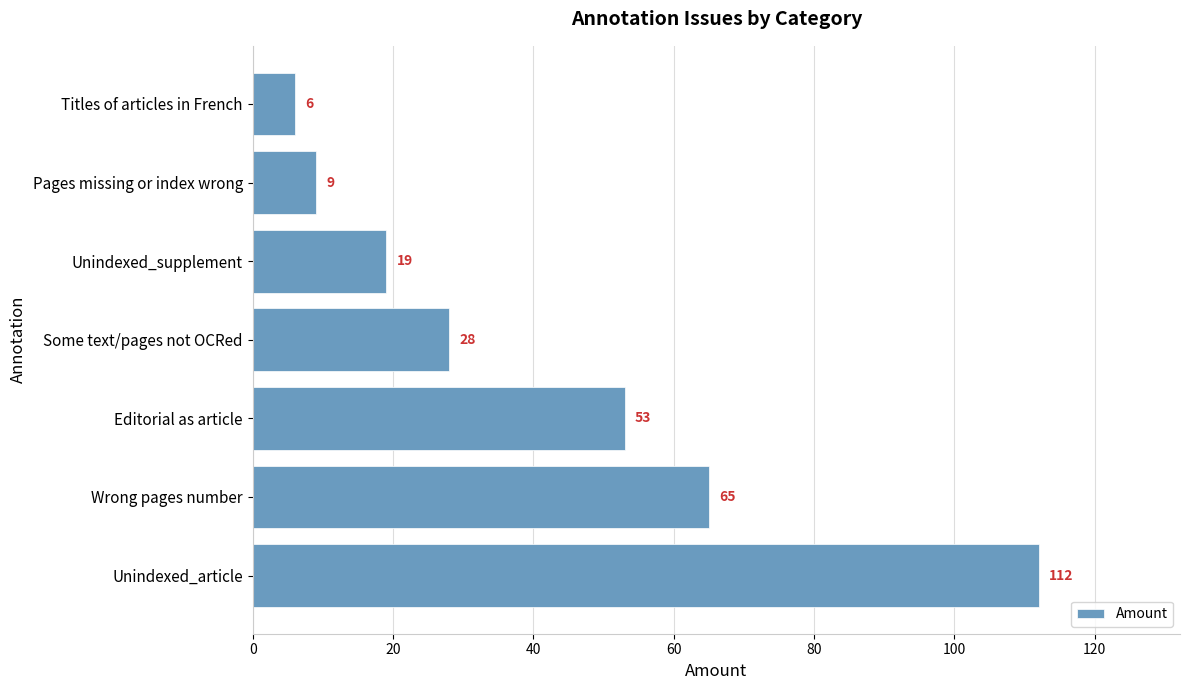

Rank the categories by value from lowest to highest.

Titles of articles in French, Pages missing or index wrong, Unindexed_supplement, Some text/pages not OCRed, Editorial as article, Wrong pages number, Unindexed_article